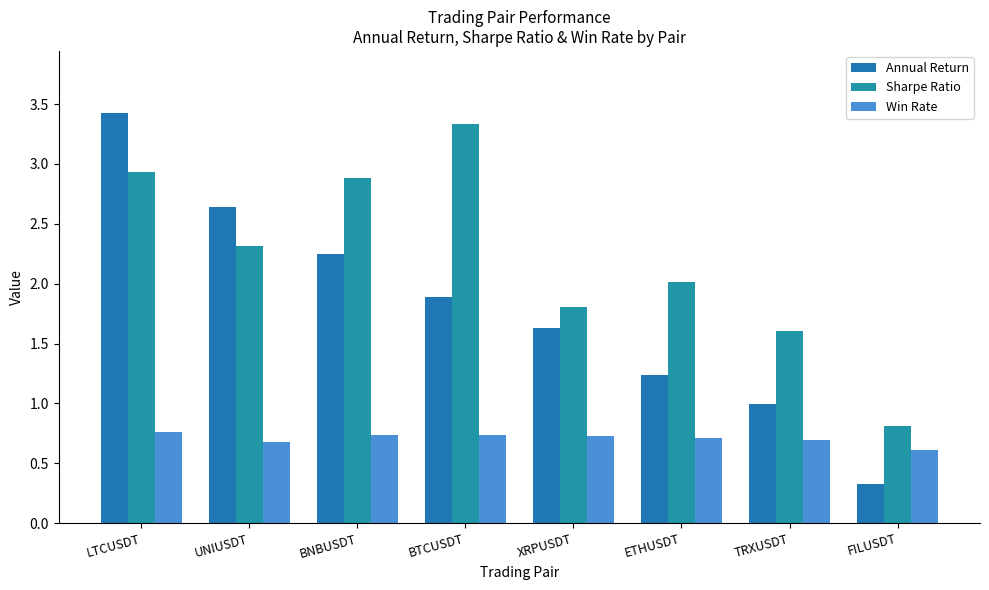

Which series has the largest range (max minus min)?

Annual Return